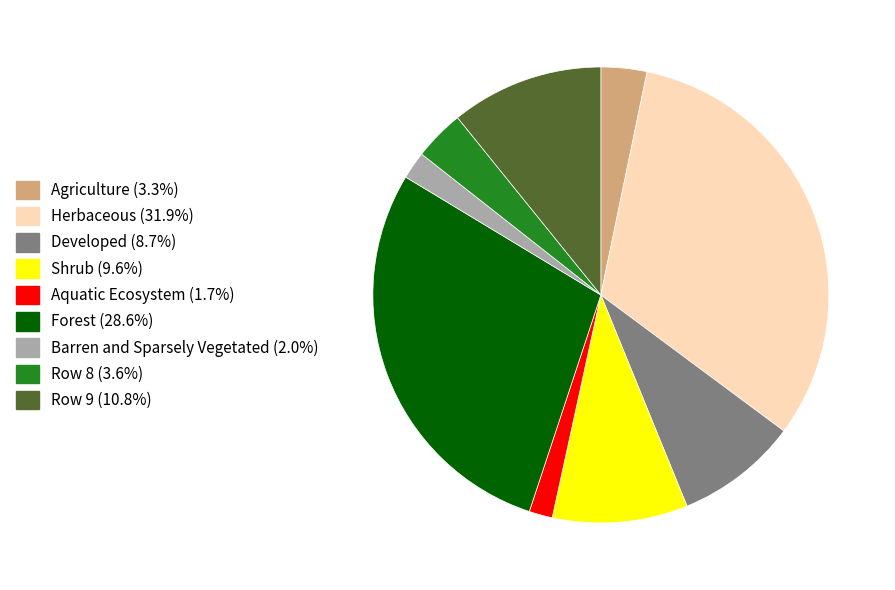

Is Aquatic Ecosystem (1.7%) the majority of the pie?

No